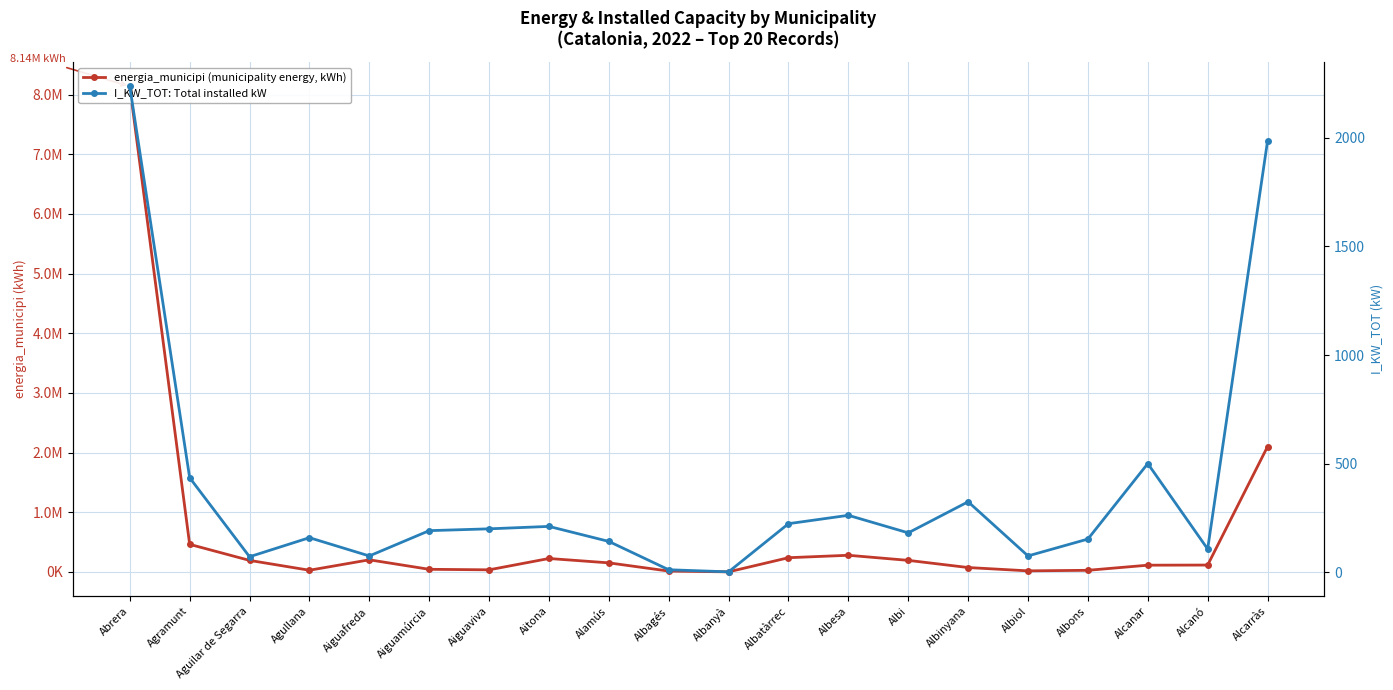

At which category does the chart reach its minimum across all series?

Albanyà